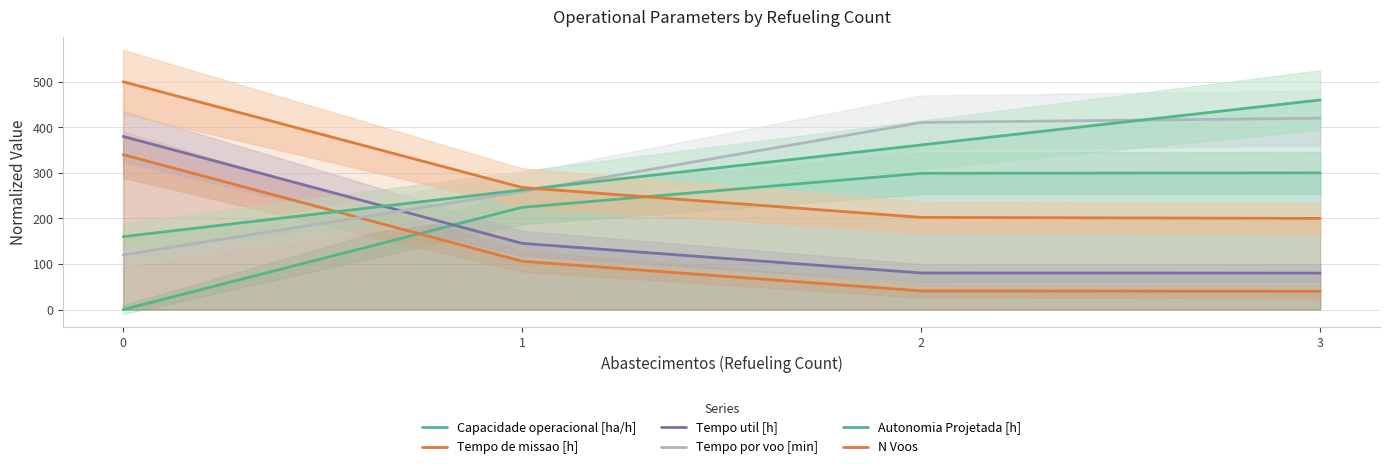

How many lines are shown in the chart?

6